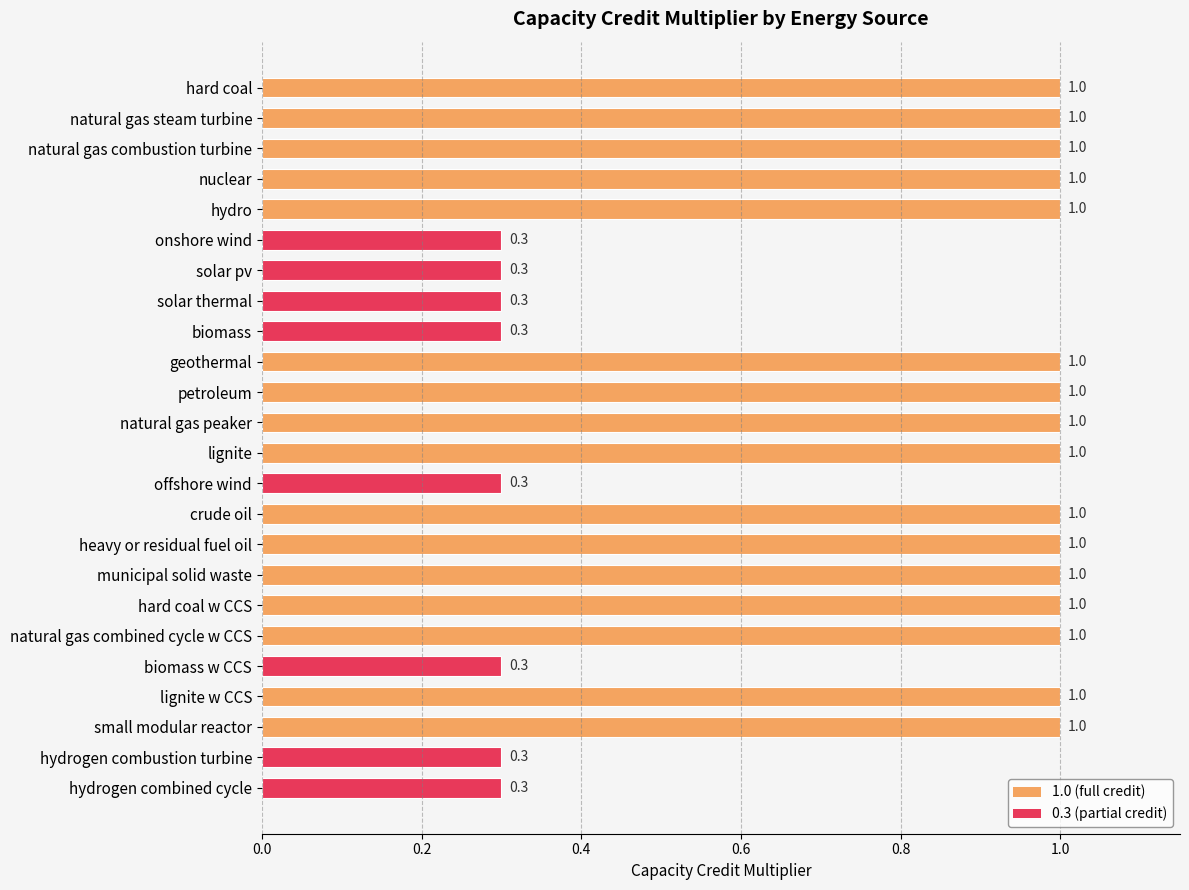

How many bars are there in total?

24